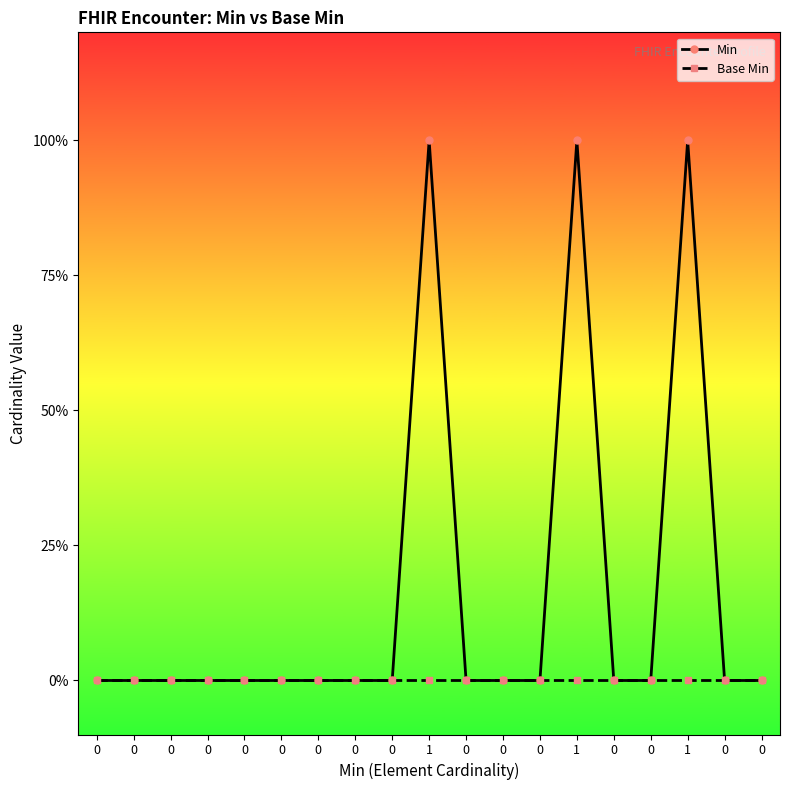

Is this an area chart (filled region under the line)?

No